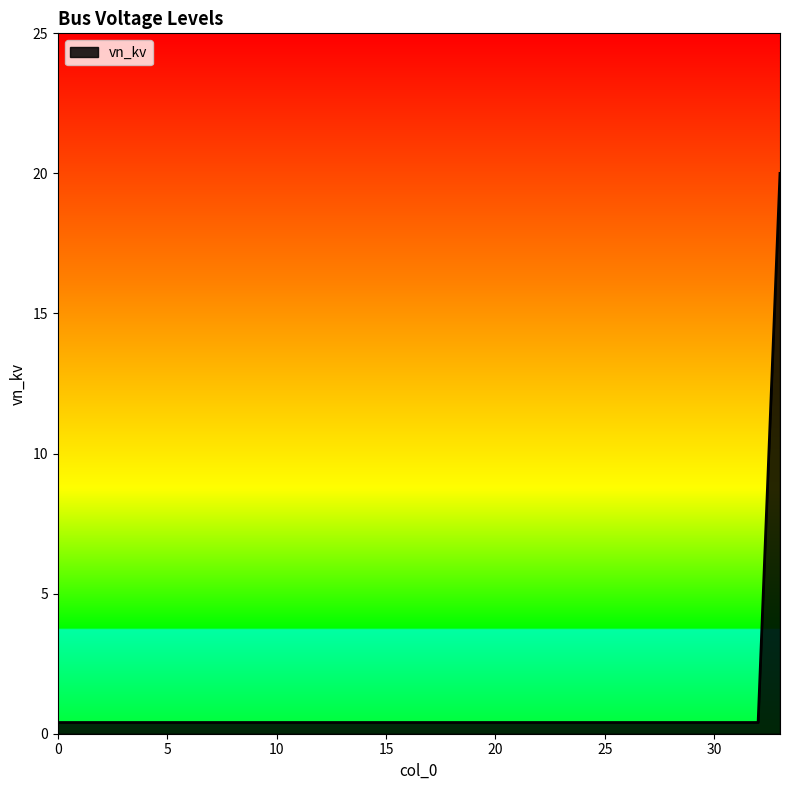

What is the sum of all values?

33.2